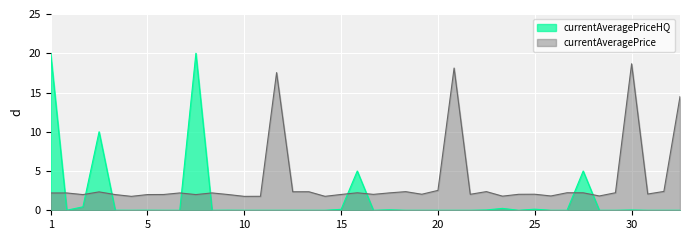

Which series has the widest spread of values?

currentAveragePriceHQ